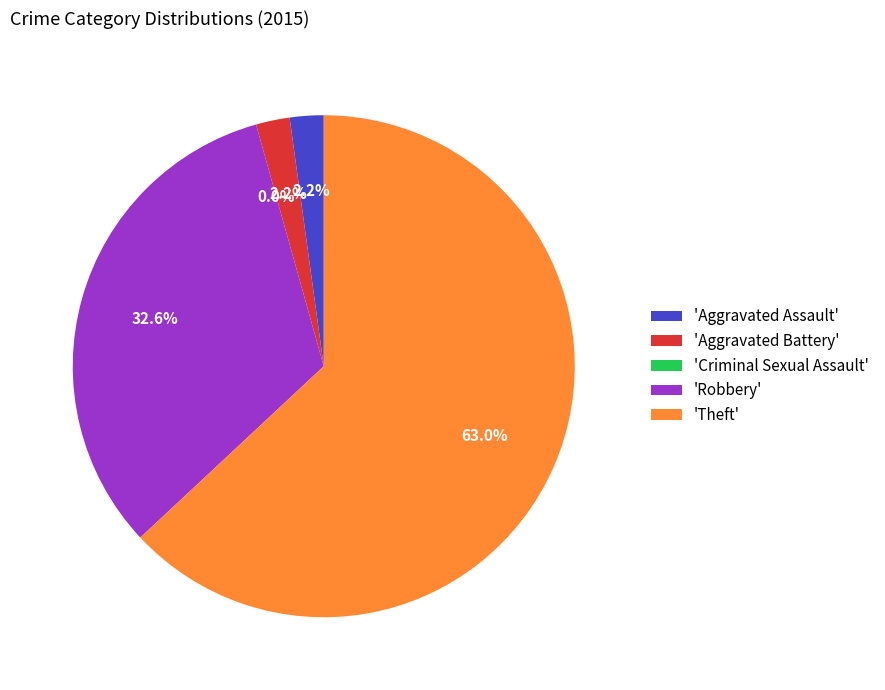

True or false: Robbery accounts for 43% of the total.

False